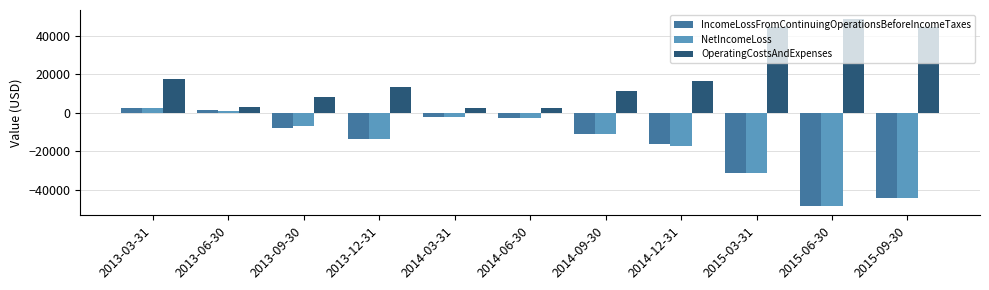

The value of NetIncomeLoss at 2015-06-30 is -32069. True or false?

False